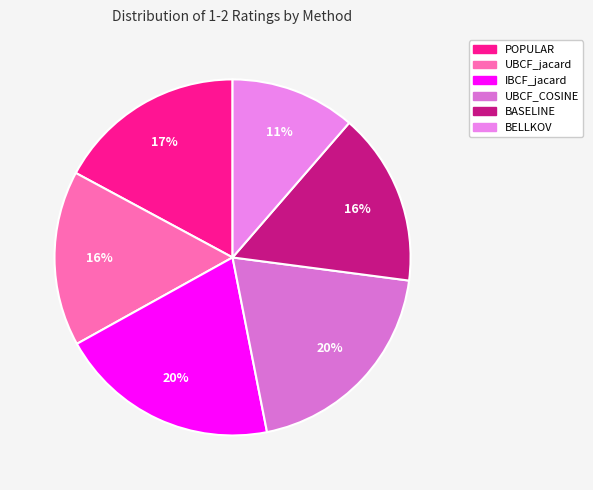

Is there any slice that represents more than half of the pie?

No